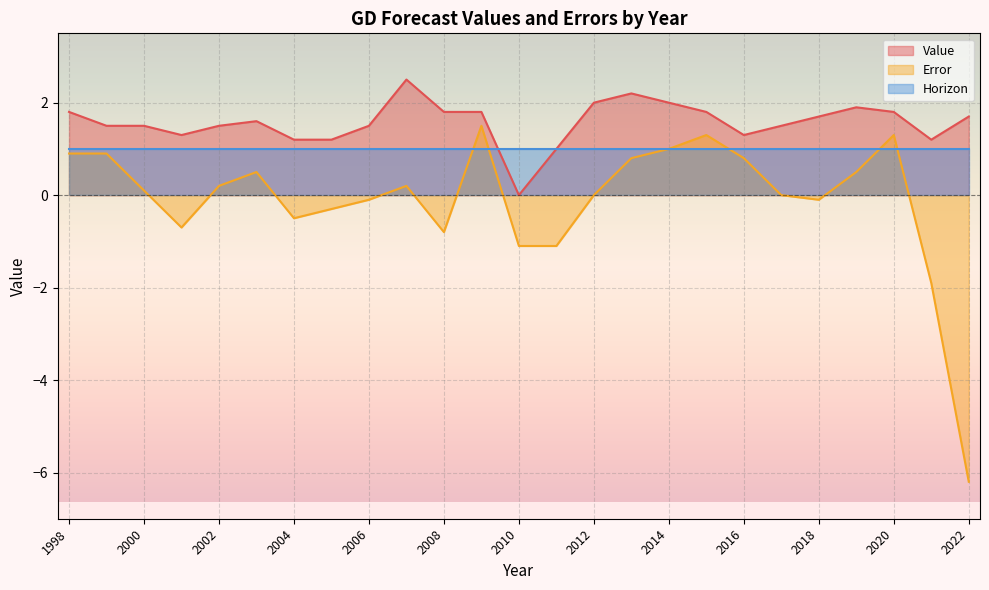

How many values in Error are above zero?

13